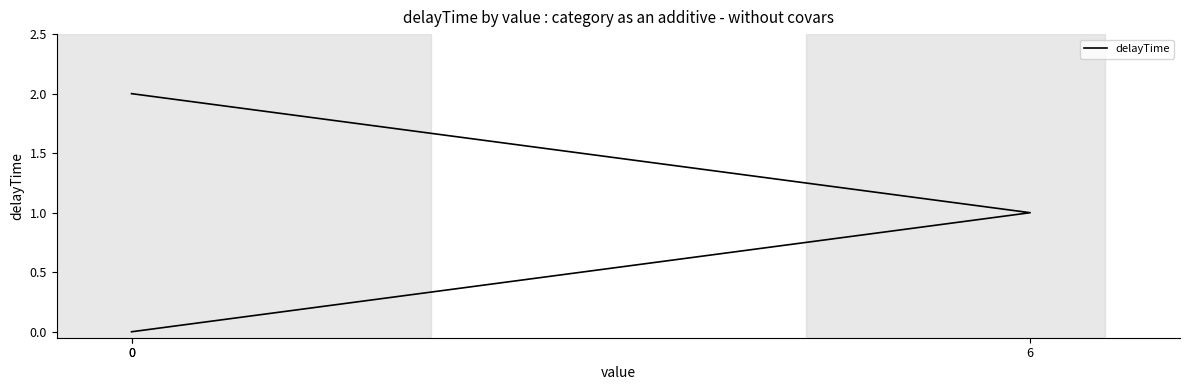

Rank the categories by value from lowest to highest.

0, 6, 0